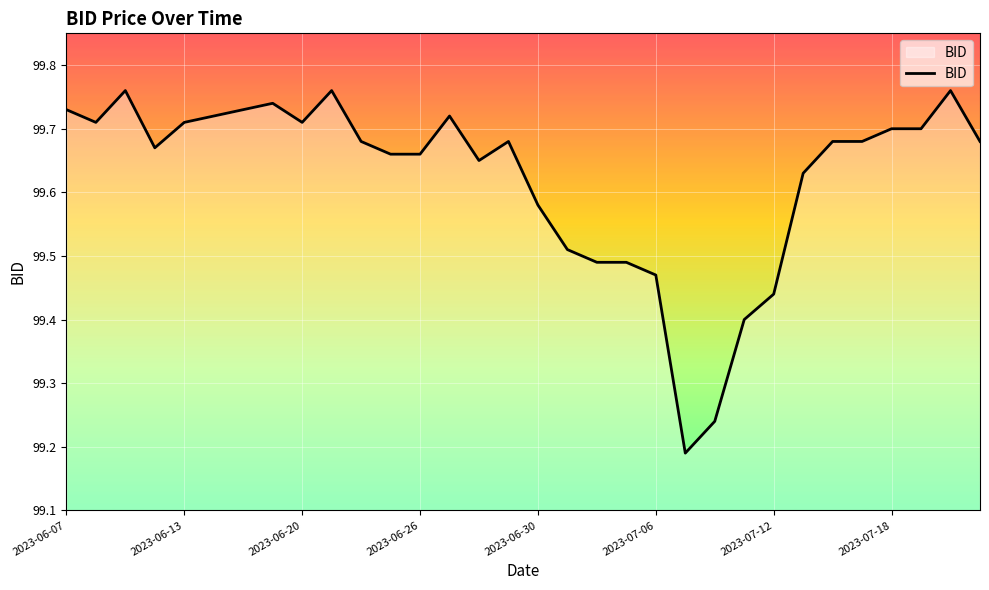

What is the difference between the maximum and minimum values?

0.6